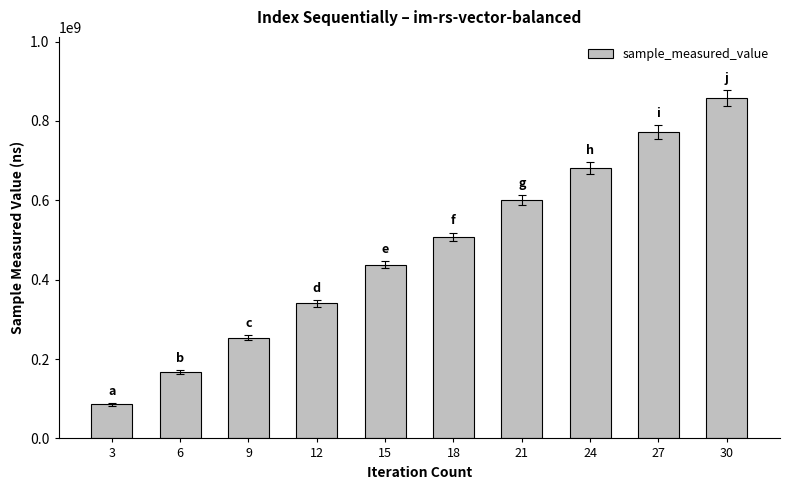

What is the sum of all values?

4706337963